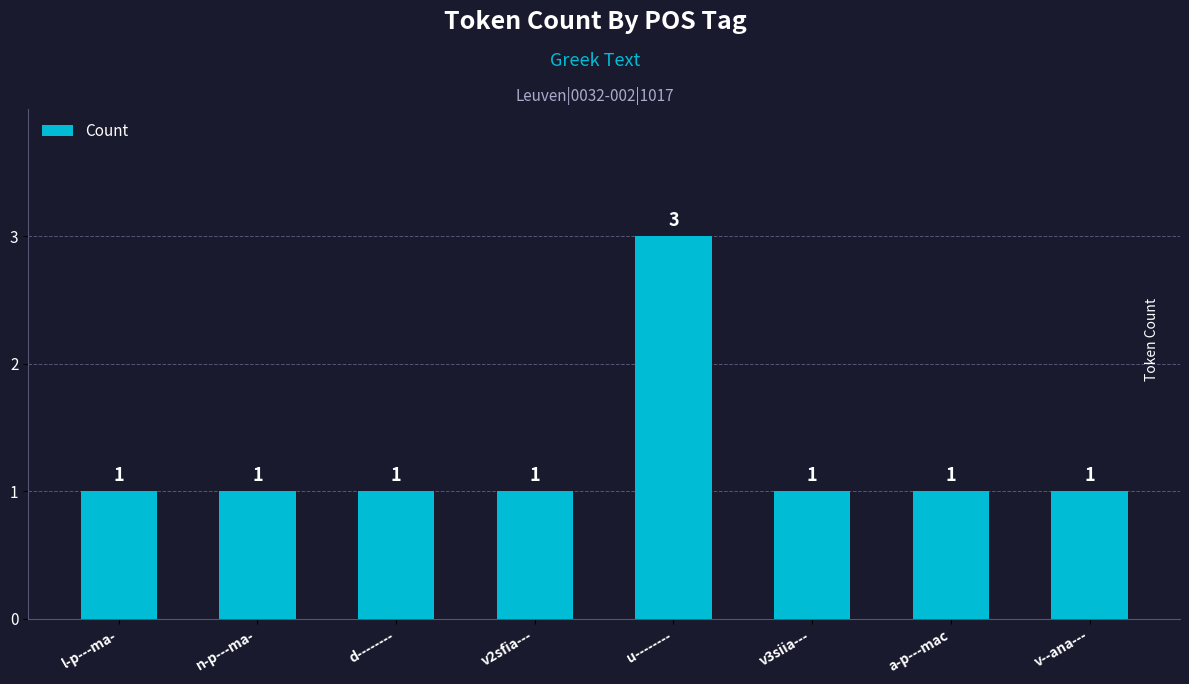

The value at l-p---ma- is 1. True or false?

True